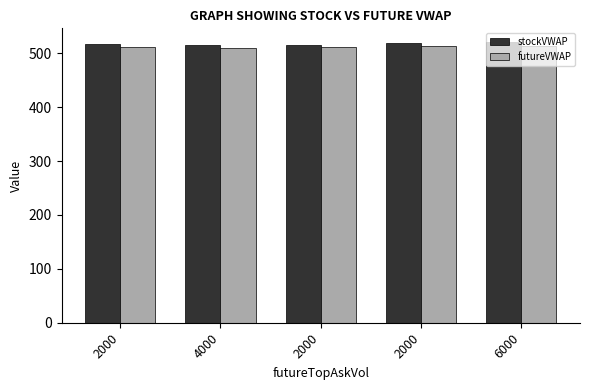

How many values in the futureVWAP series exceed 512?

3